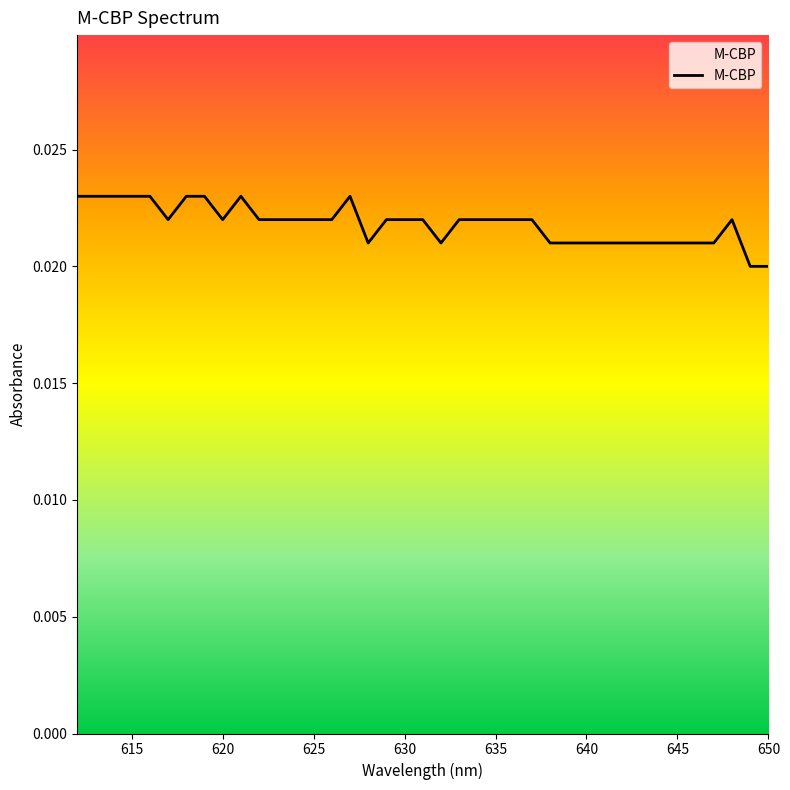

Count the values in the range 0 to 1.

39